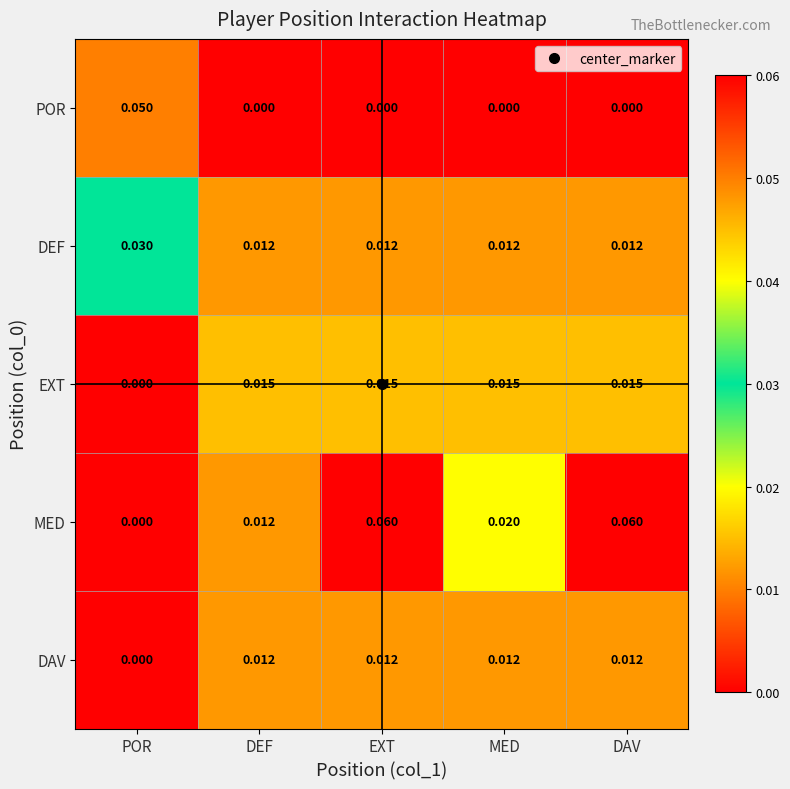

List the series in order of their peak value, highest first.

MED, POR, DEF, EXT, DAV